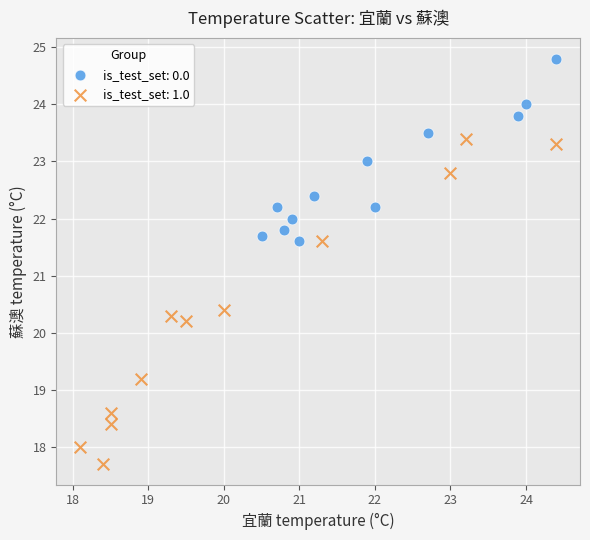

Which series has the largest Y range (max minus min)?

is_test_set: 1.0